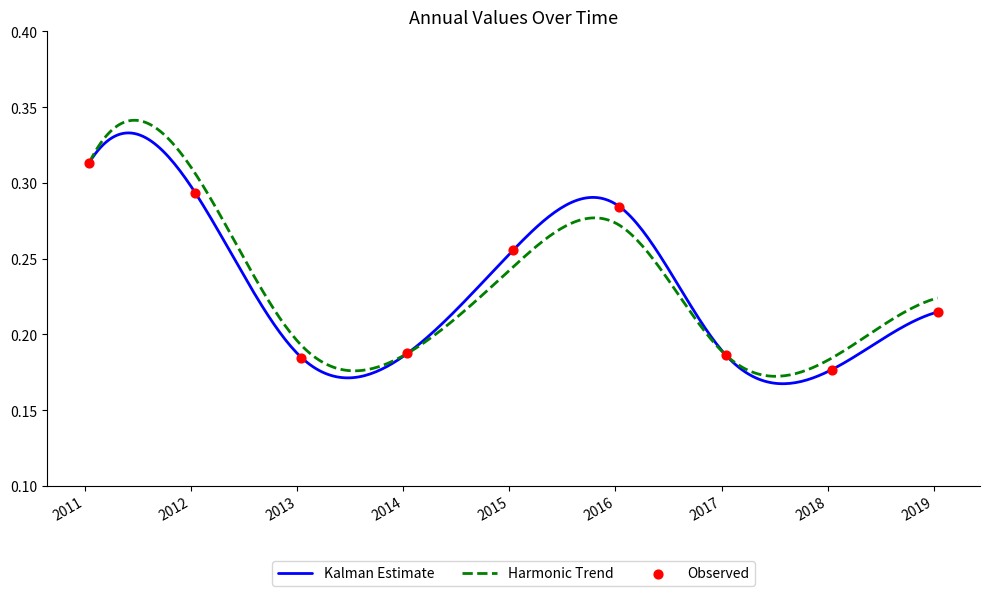

What is the change in value from 2012-01-15 to 2013-01-15?

-0.1